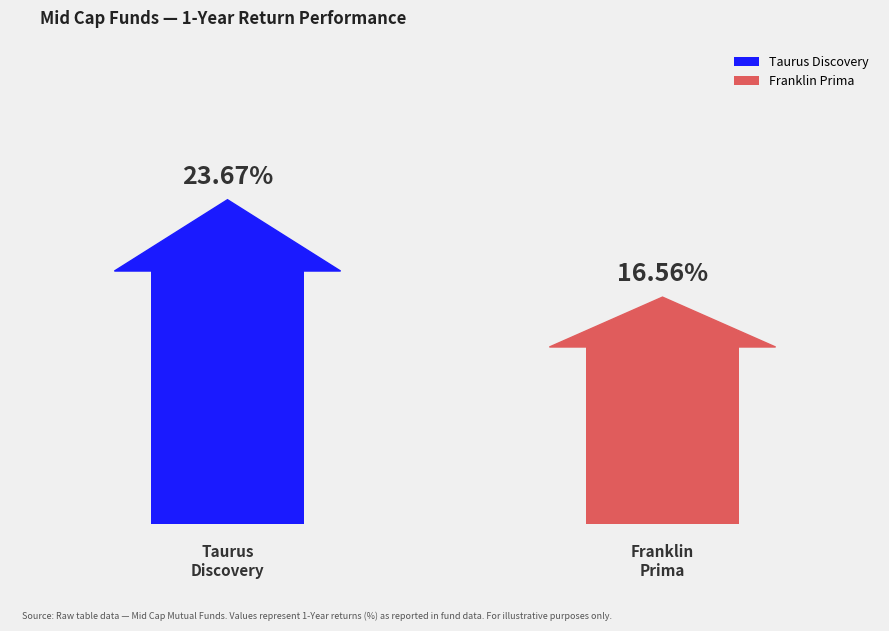

True or false: the data shows 23.7 at Taurus Discovery.

True